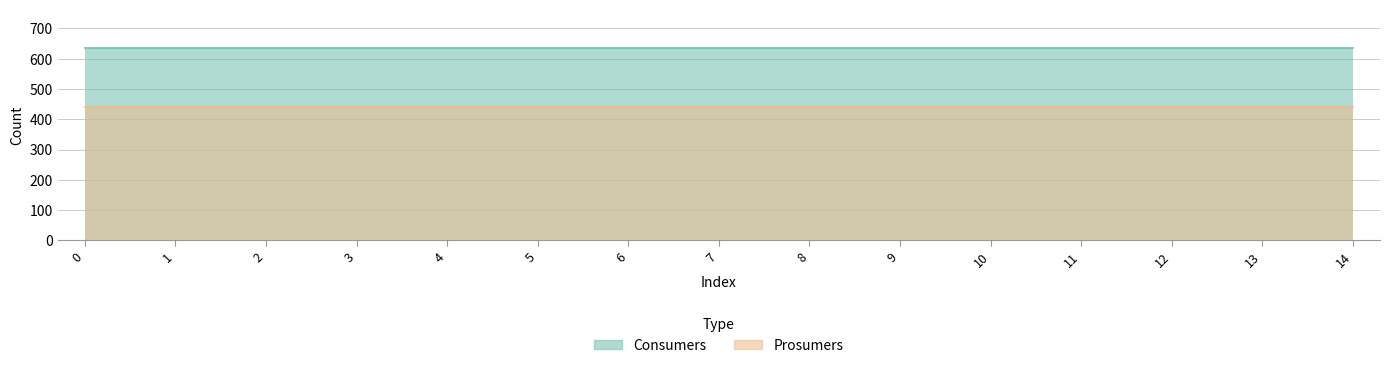

Reading left to right, extract all data points from this chart.

Consumers: 0=635	1=635	2=635	3=635	4=635	5=635	6=635	7=635	8=635	9=635	10=635	11=635	12=635	13=635	14=635
Prosumers: 0=440	1=440	2=440	3=440	4=440	5=440	6=440	7=440	8=440	9=440	10=440	11=440	12=440	13=440	14=440